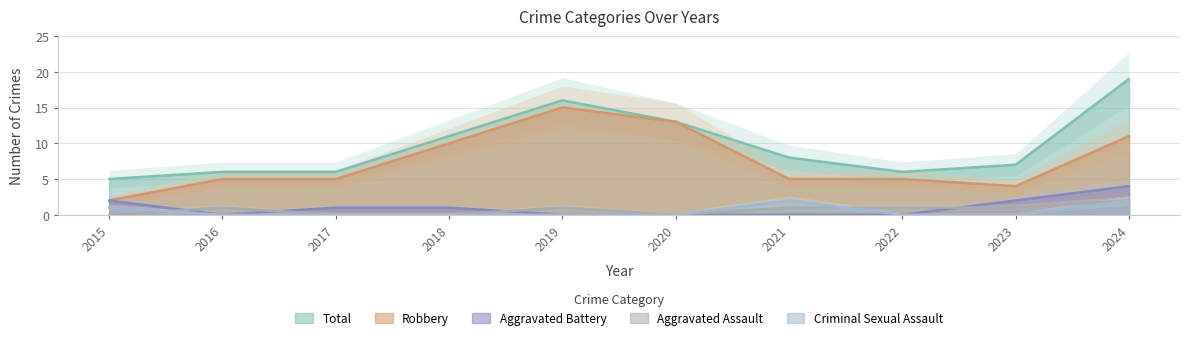

What is the spread (max minus min) of values at 2023?

7